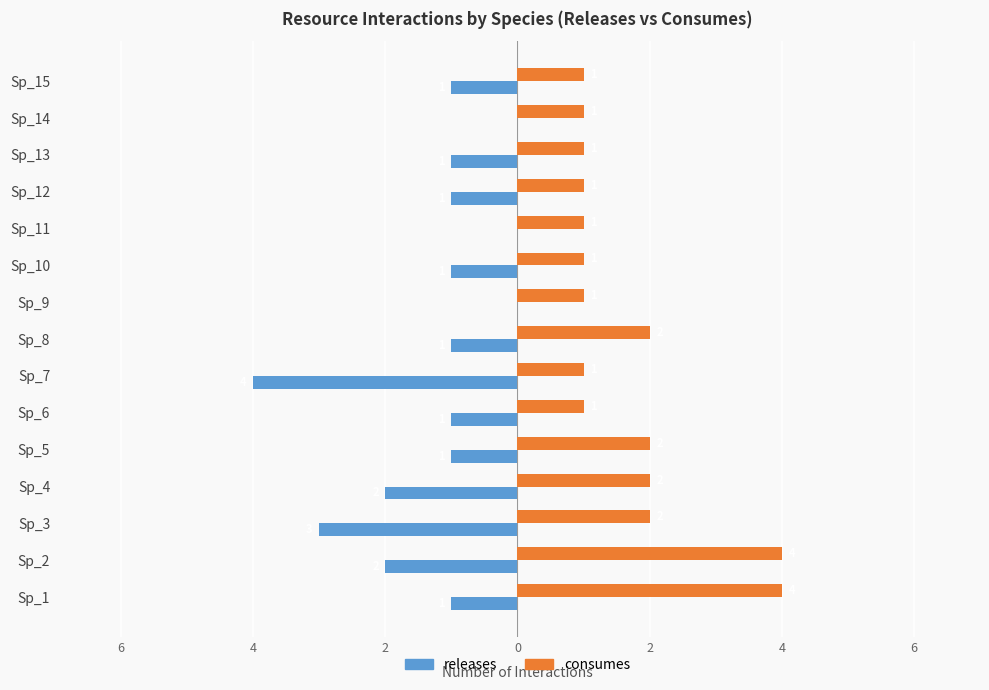

Which series has the largest total across all categories?

consumes